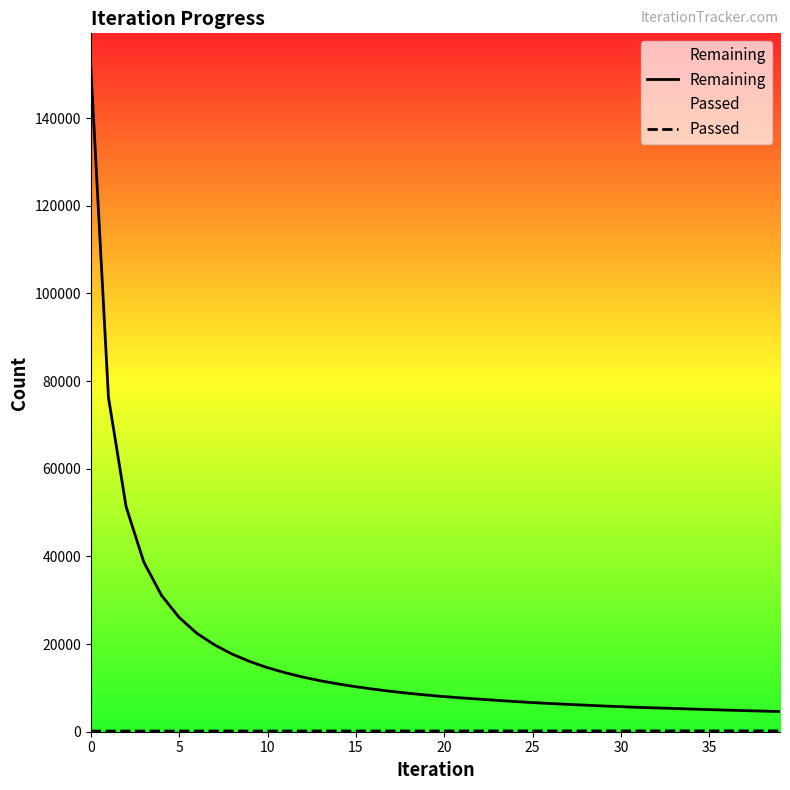

How many lines are shown in the chart?

2